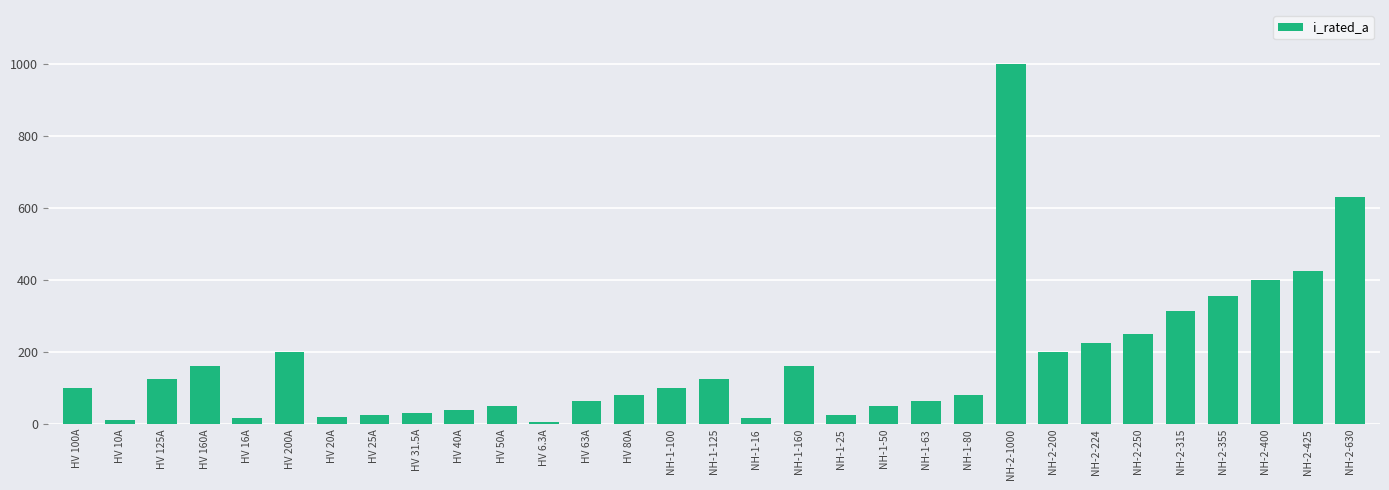

Are the bars horizontal?

No